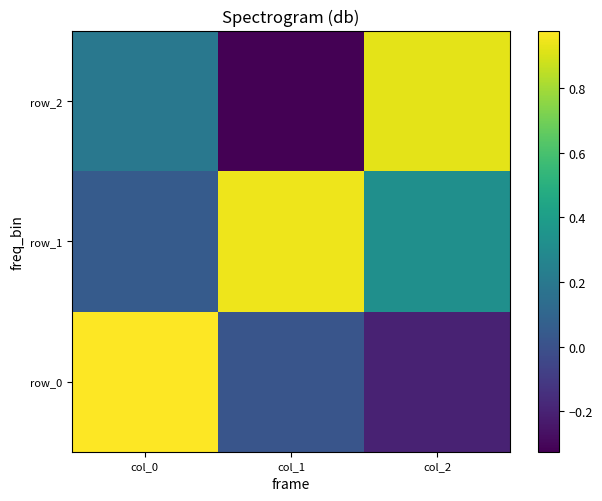

Reading right to left, extract all data points from this chart.

row_0: col_2=-0.2	col_1=0.0	col_0=1.0
row_1: col_2=0.3	col_1=0.9	col_0=0.0
row_2: col_2=0.9	col_1=-0.3	col_0=0.2